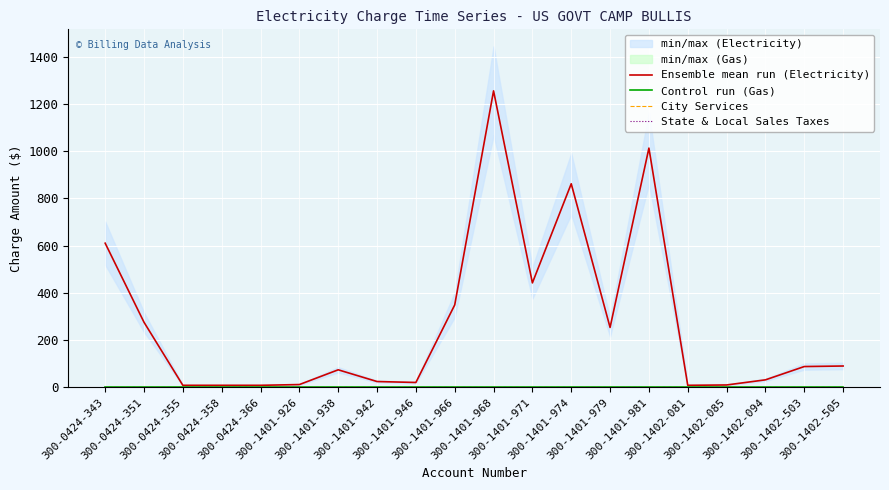

How many values in the Ensemble mean run (Electricity) series are below 88?

10